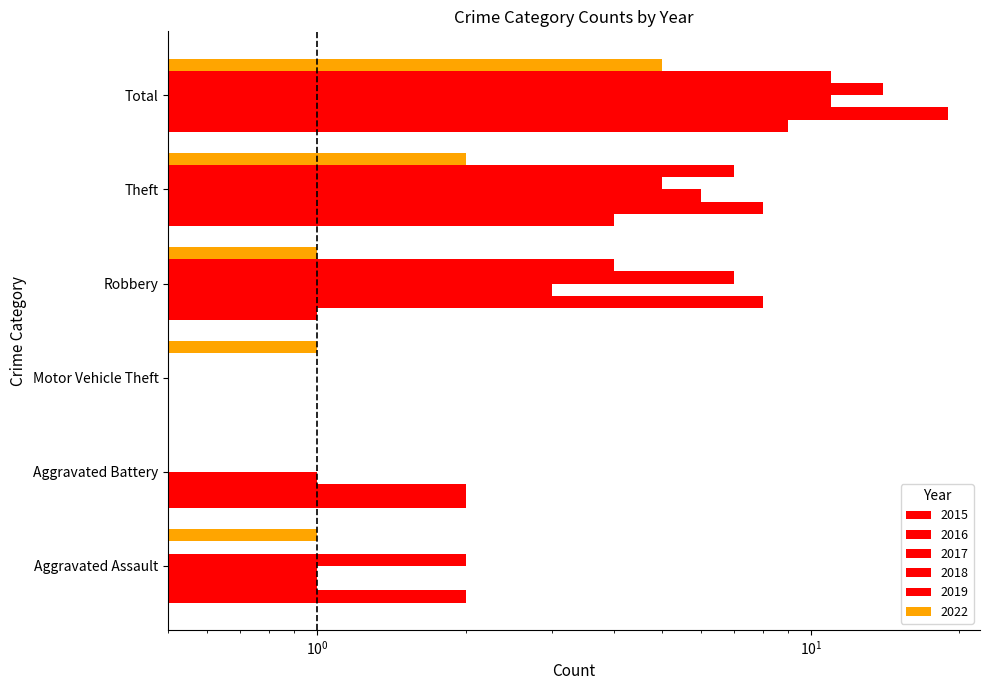

Is the value of 2017 at Aggravated Assault greater than the value of 2019 at Total?

No